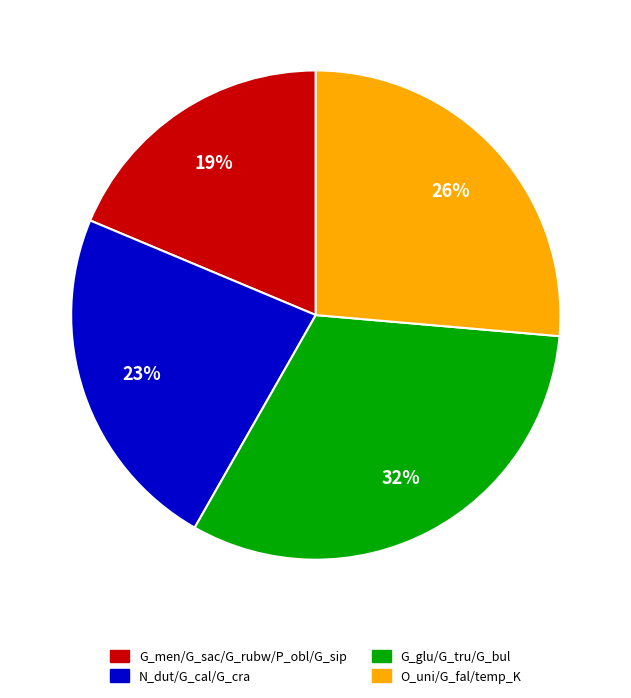

Is there a majority slice in this chart?

No